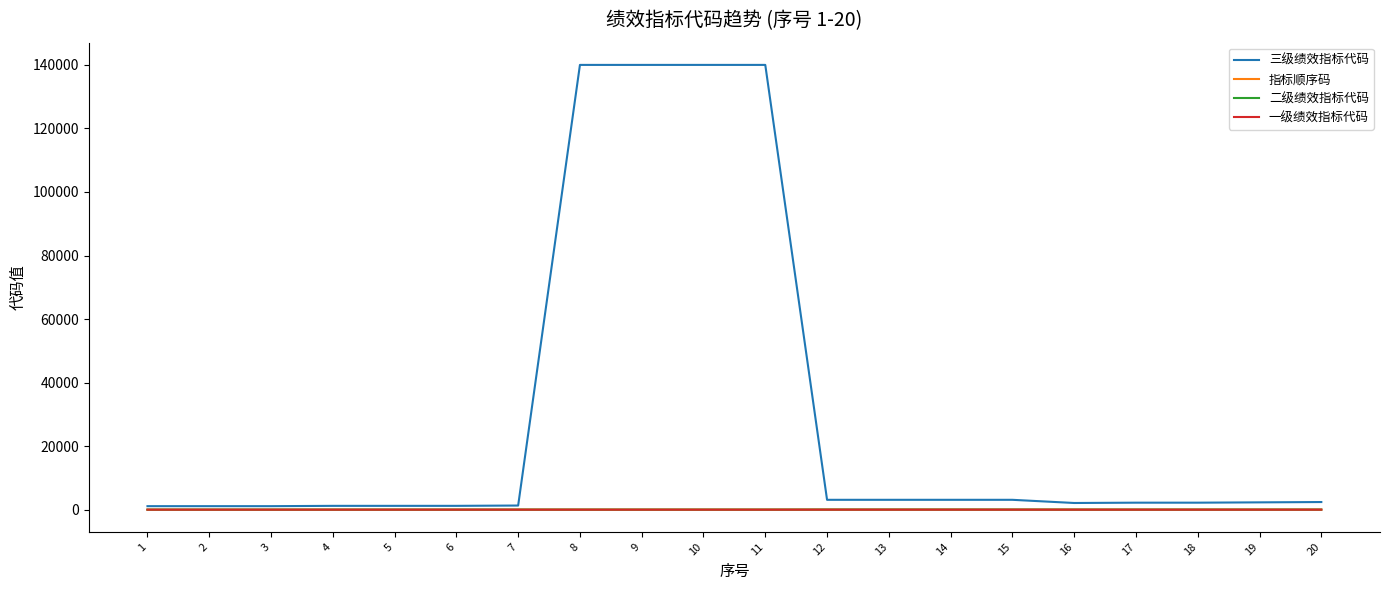

How many lines are shown in the chart?

4